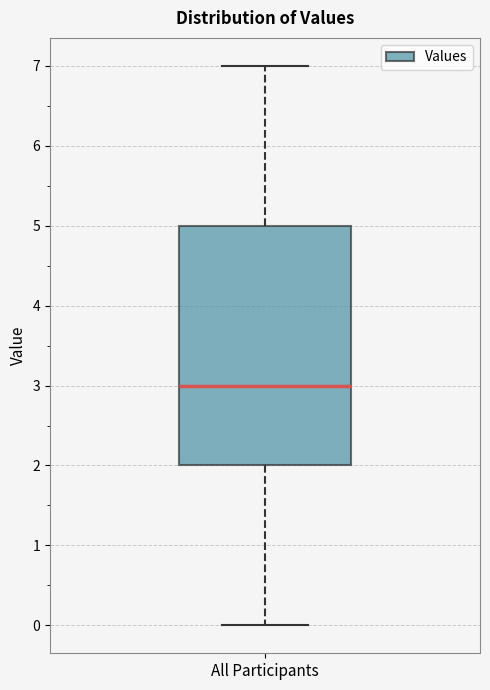

Transcribe this box plot: give where the median line is, the range the box spans, and where the two whiskers end, as read against the y-axis. The values are not printed on the chart, so give them approximately, as read against the axis.

median 3, box 2 to 5, whiskers 0 to 7